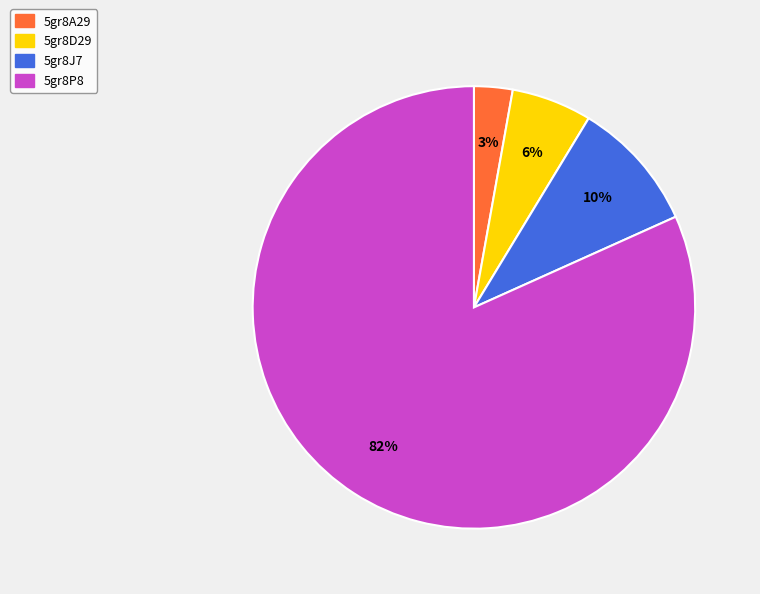

Count the number of slices in the pie.

4